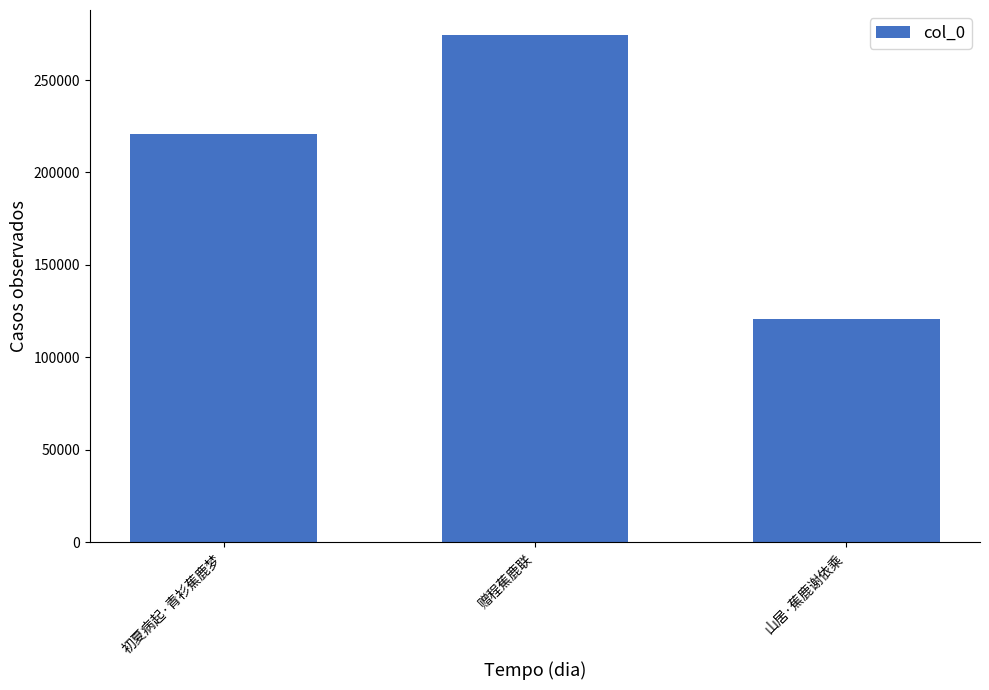

What is the difference between the second highest and minimum values?

100307